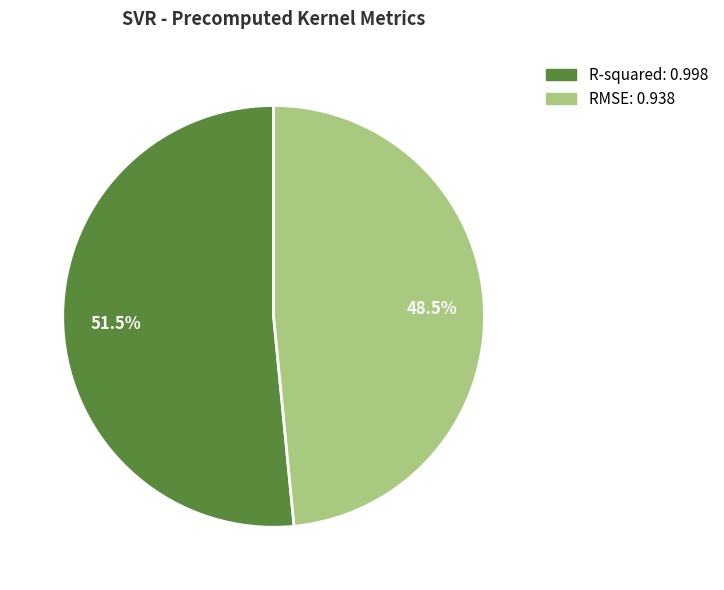

Combined, do RMSE and R-squared account for over 50%?

Yes